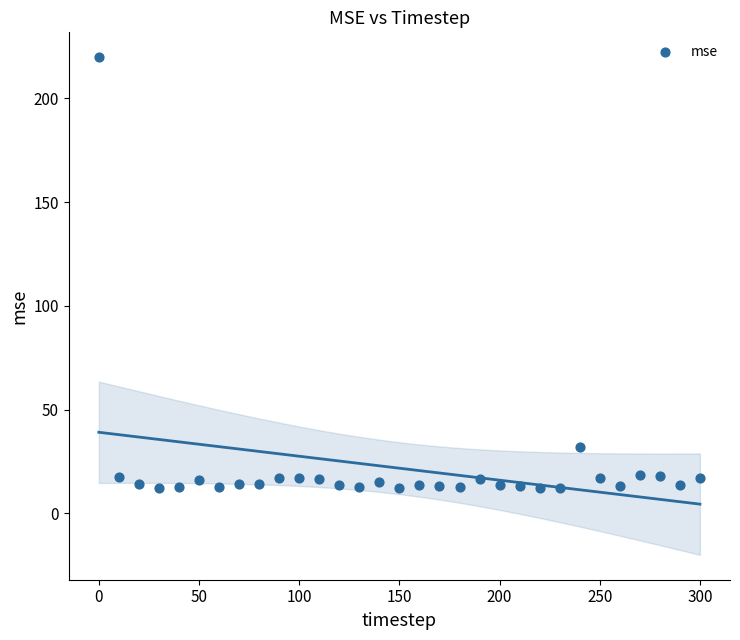

What Y value in the scatter plot is closest to 115?

31.8